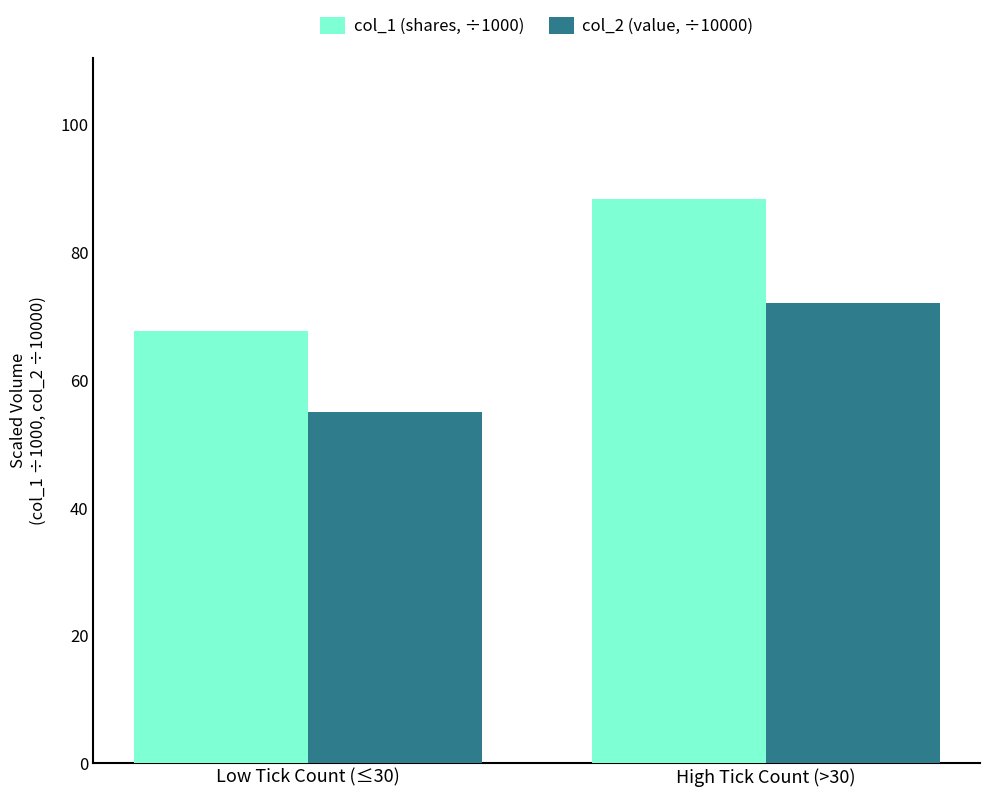

At which label does col_2 (value, ÷10000) first exceed 72?

High Tick Count (>30)